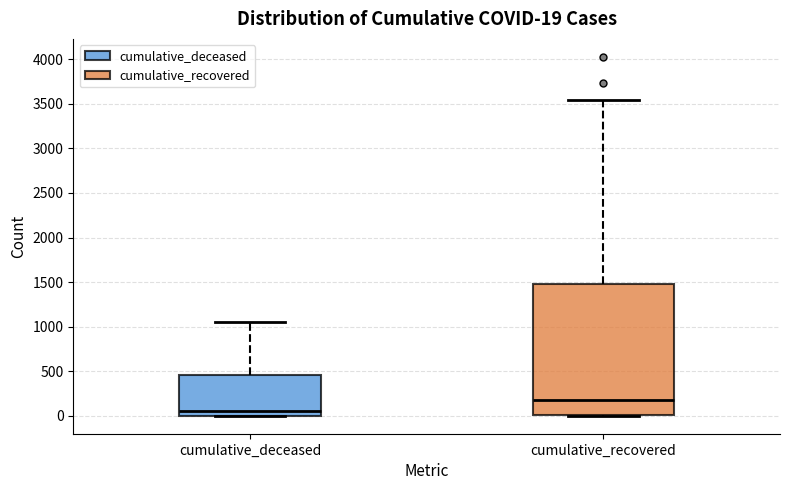

Comparing the boxes themselves (not the whiskers), which one is the tallest?

cumulative_recovered